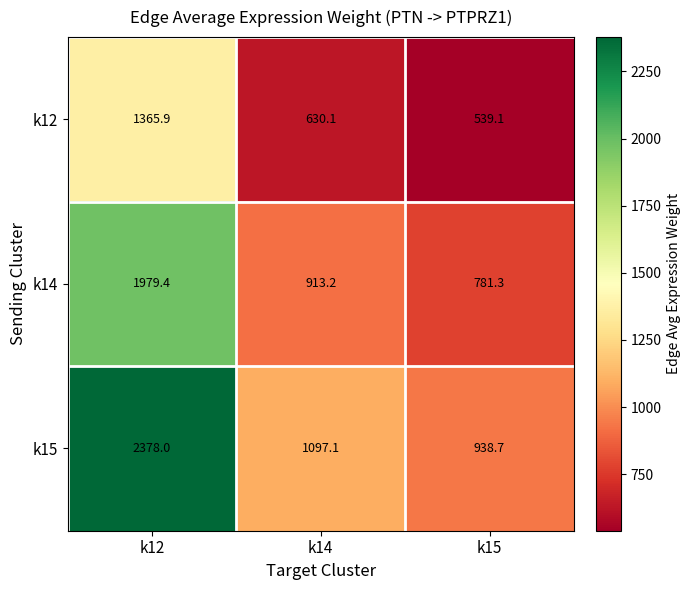

How many series are shown in this chart?

3